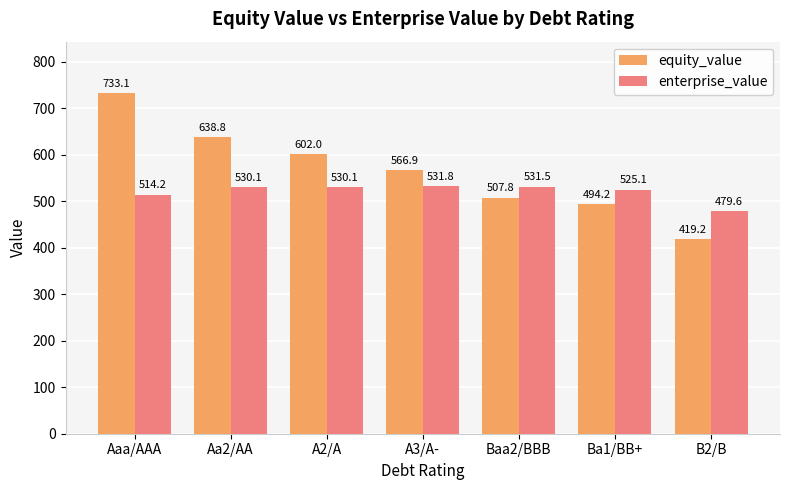

What is the sum of all equity_value values?

3962.0